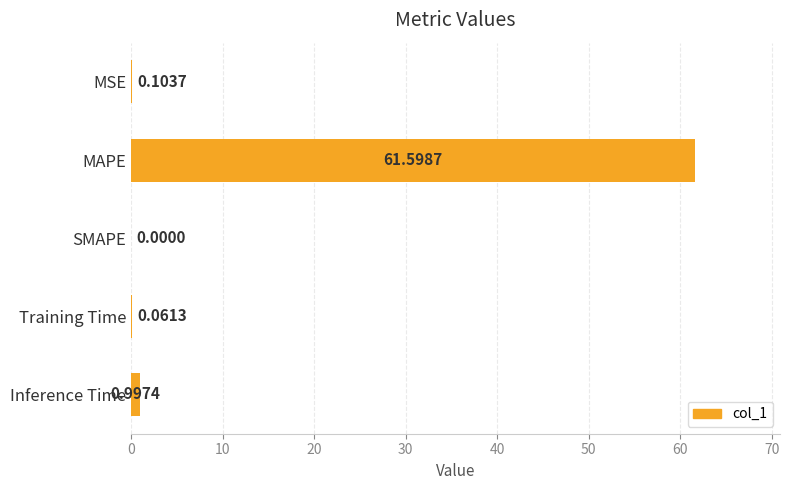

Where is the data nearest to the value 30?

Inference Time